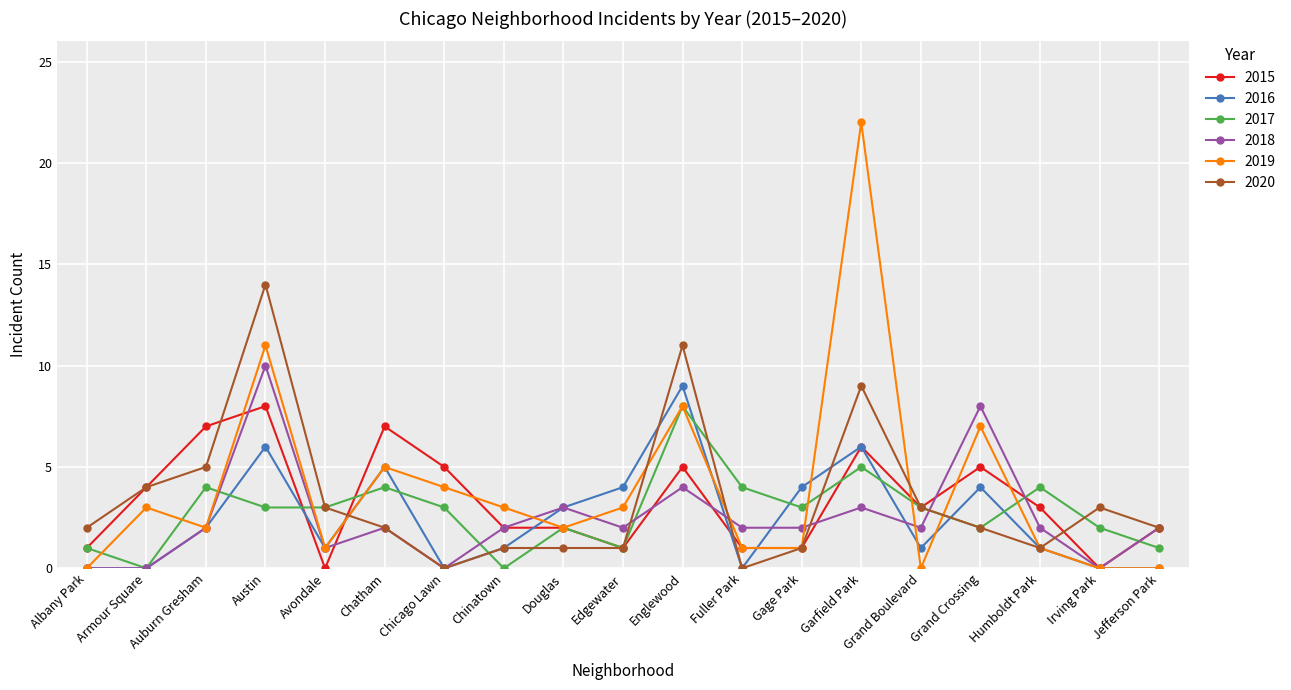

Is this an area chart (filled region under the line)?

No